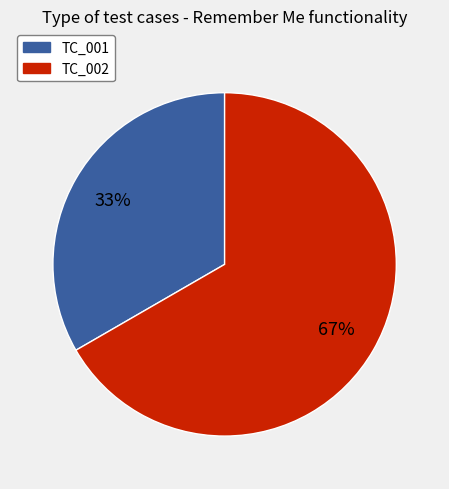

To the nearest percent, what portion does TC_002 represent?

67%